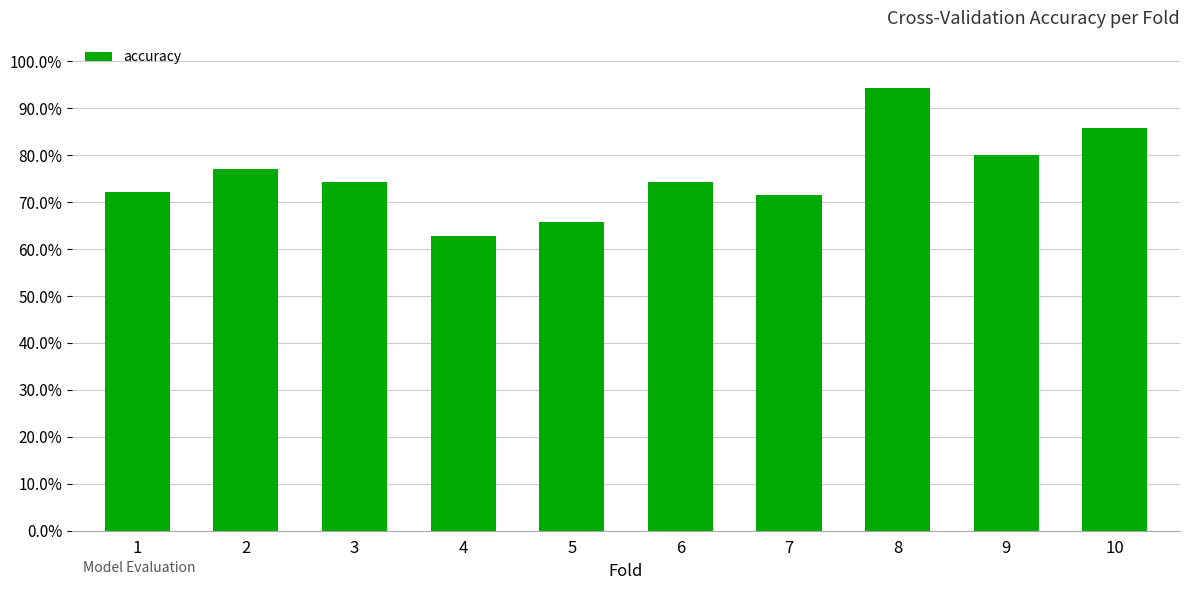

Reading left to right, extract all data points from this chart.

1=0.7	2=0.8	3=0.7	4=0.6	5=0.7	6=0.7	7=0.7	8=0.9	9=0.8	10=0.9